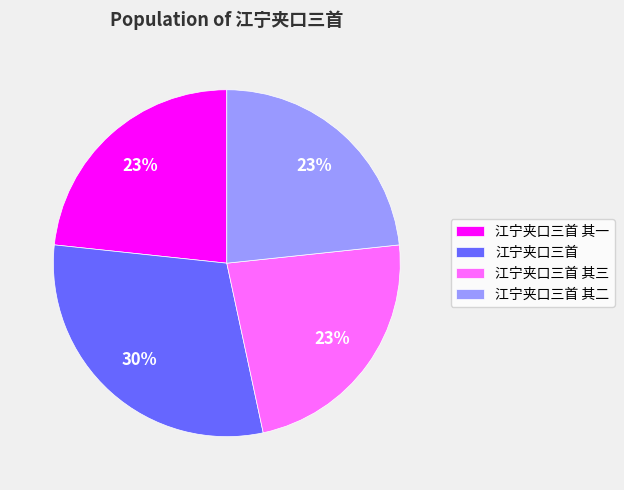

Is there a majority slice in this chart?

No